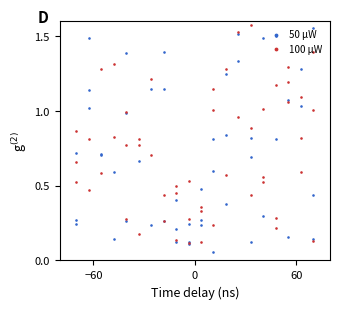

Which series has the largest total across all categories?

100 μW